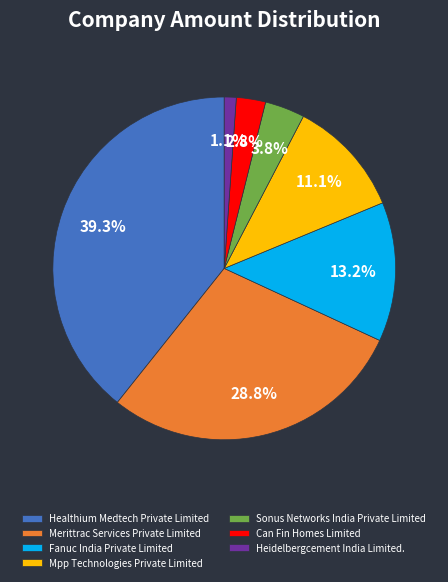

How many slices are in this pie chart?

7